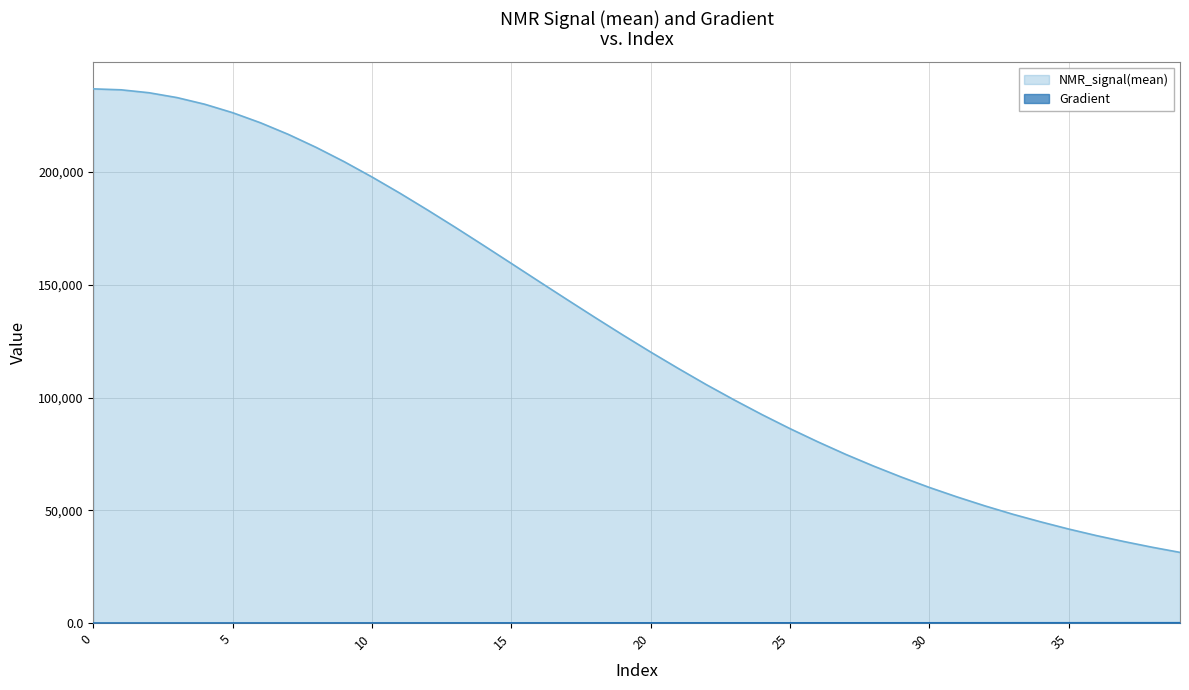

True or false: NMR_signal(mean) has a value of 80864.8 at 18.

False